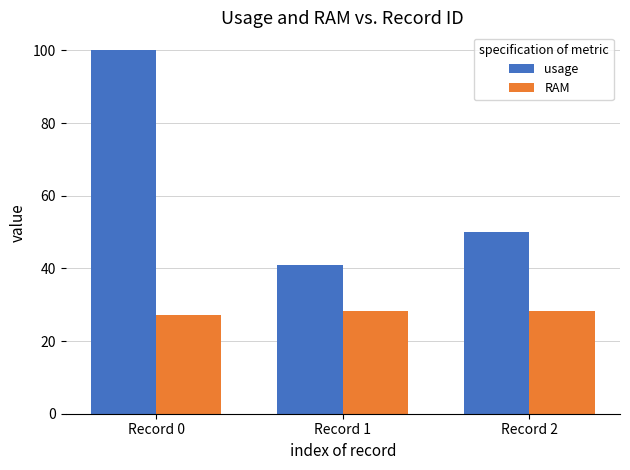

Is it true that RAM equals 15.2 at Record 0?

False